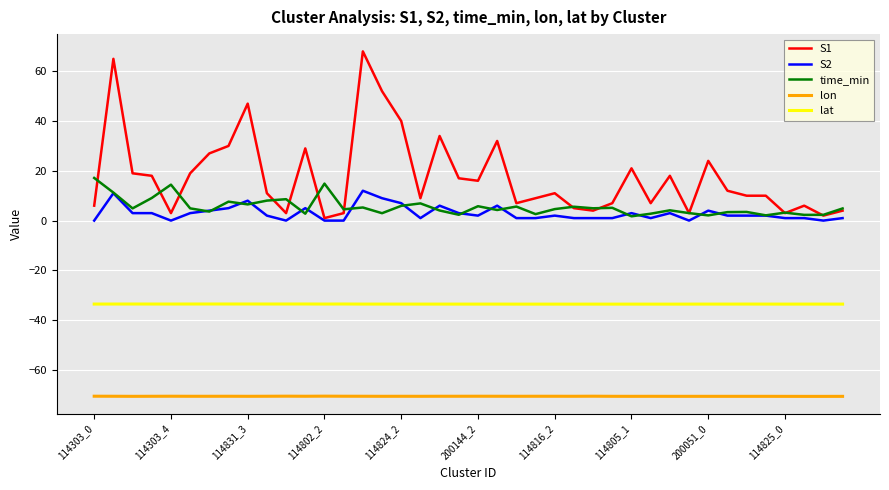

Does the chart have visible grid lines?

Yes